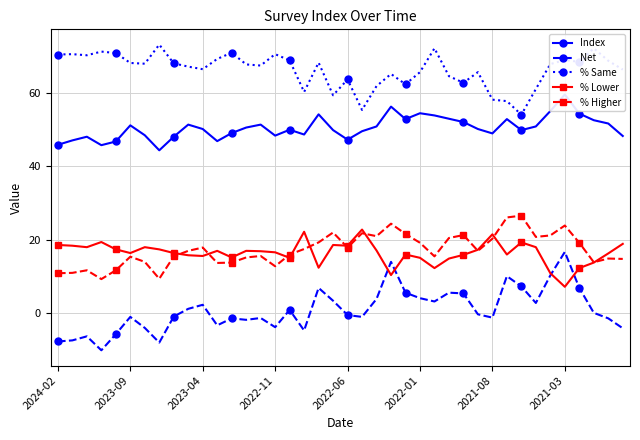

True or false: Index and % Lower cross at least once.

False